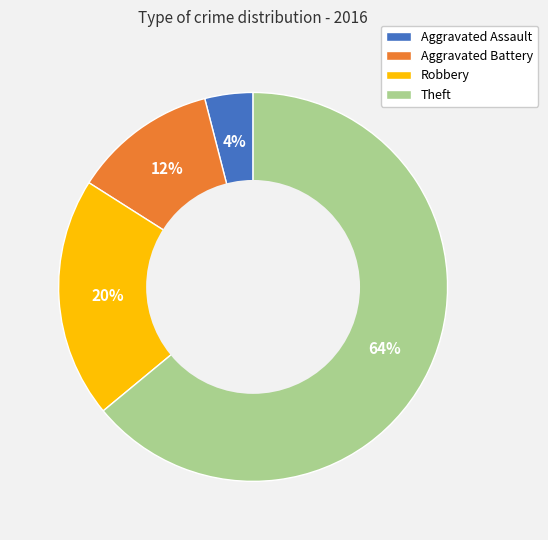

Do Aggravated Battery and Robbery together represent more than half of the pie?

No